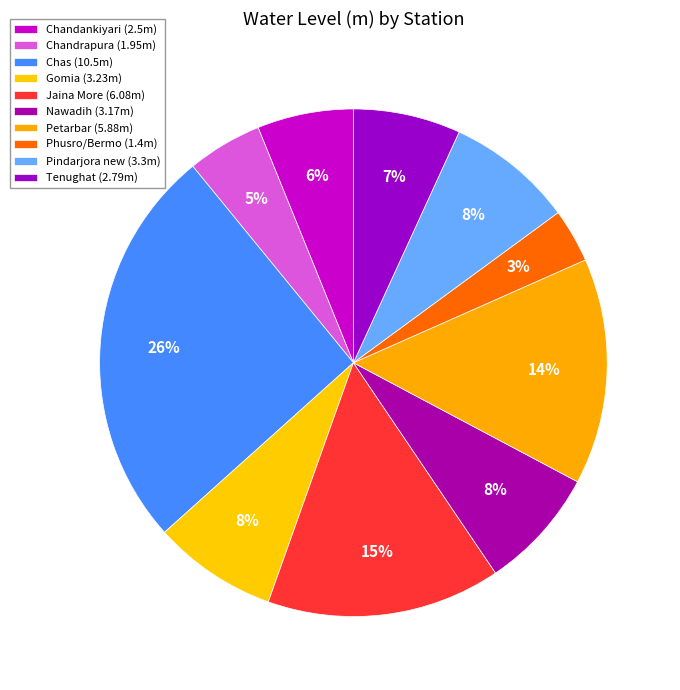

Between Gomia and Chas, which is larger?

Chas